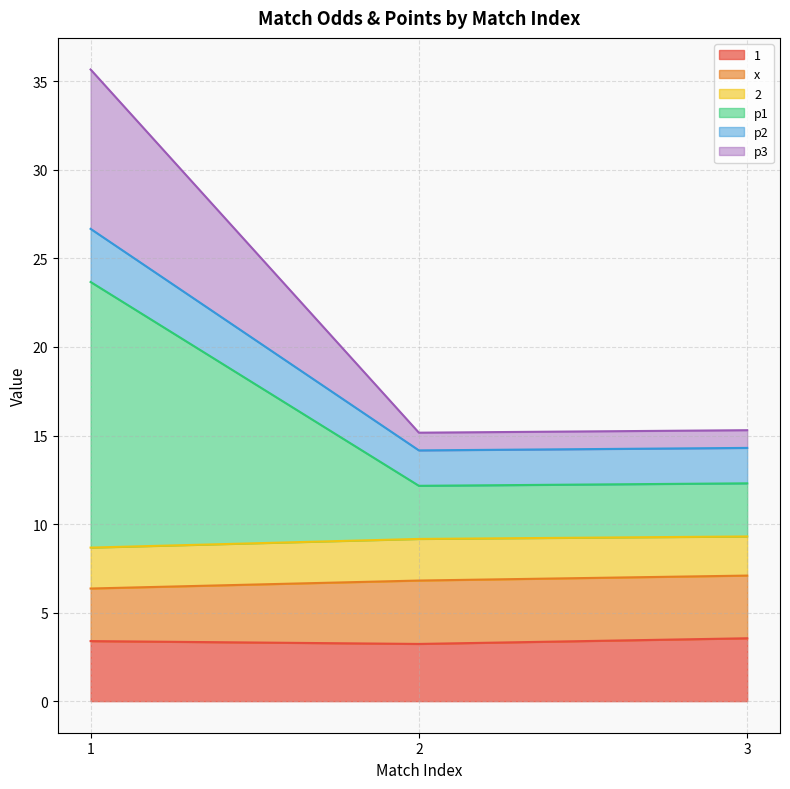

What is the minimum value for 1?

3.2